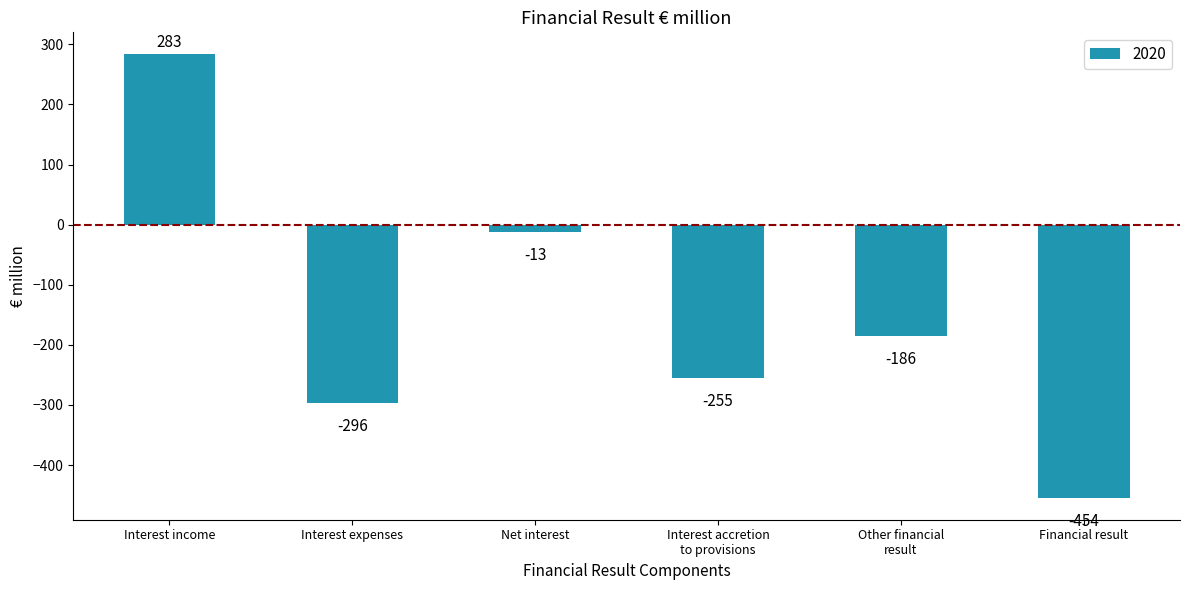

What is the sum of the values at Interest accretion
to provisions and Financial result?

-709